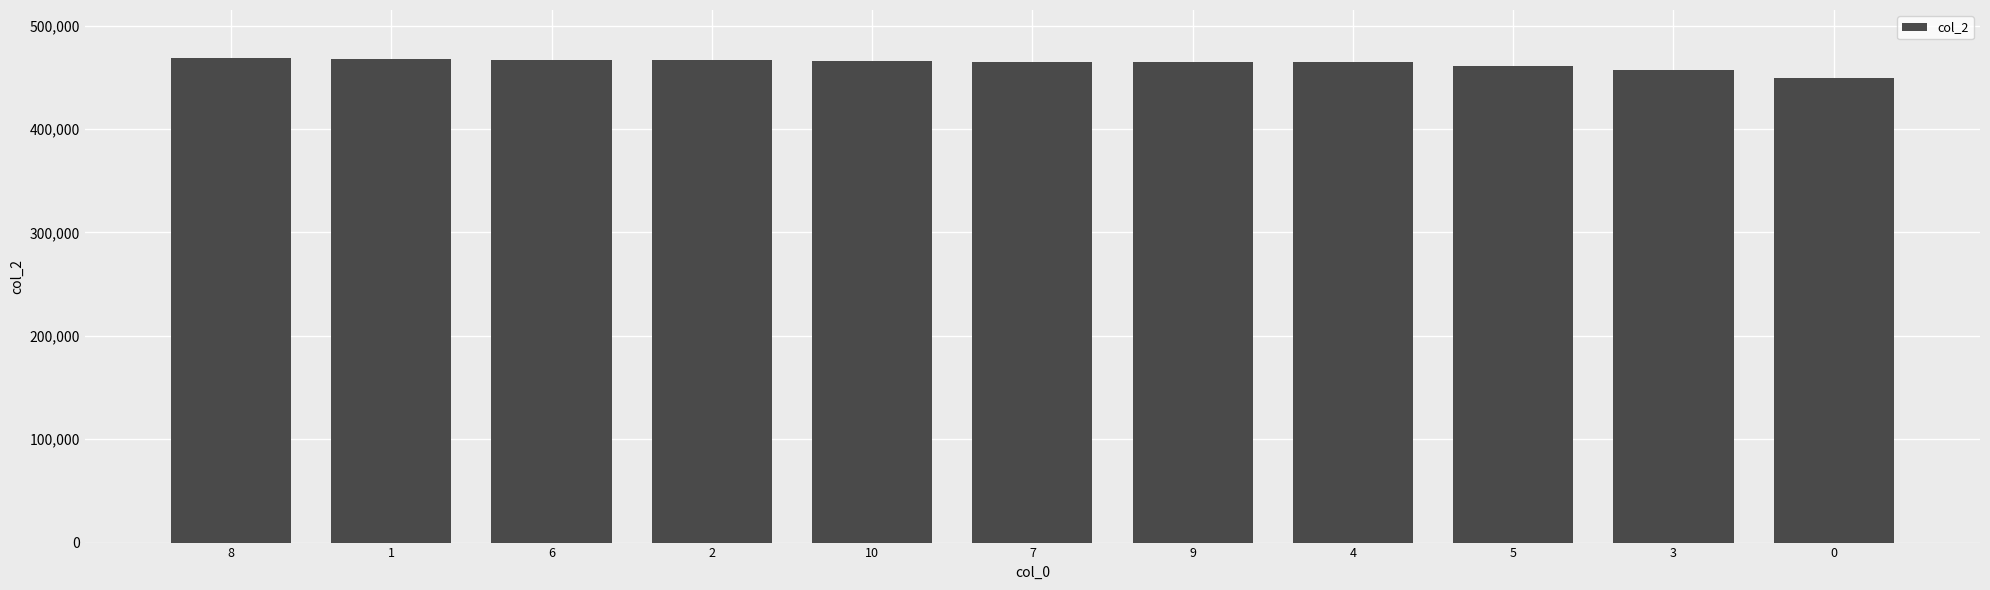

Approximately how many times larger is the value at 4 compared to 0?

1.0